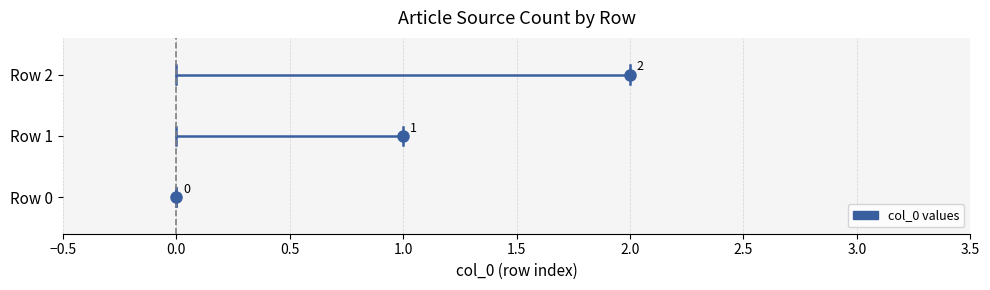

What is the approximate value at Row 1?

1